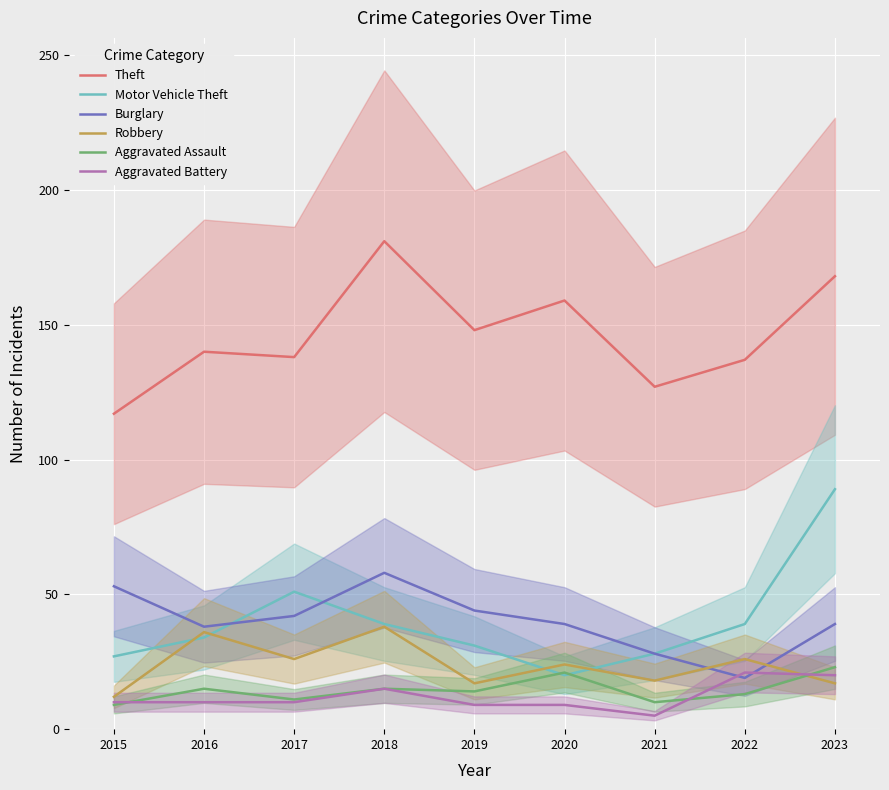

What is the minimum value for Motor Vehicle Theft?

20